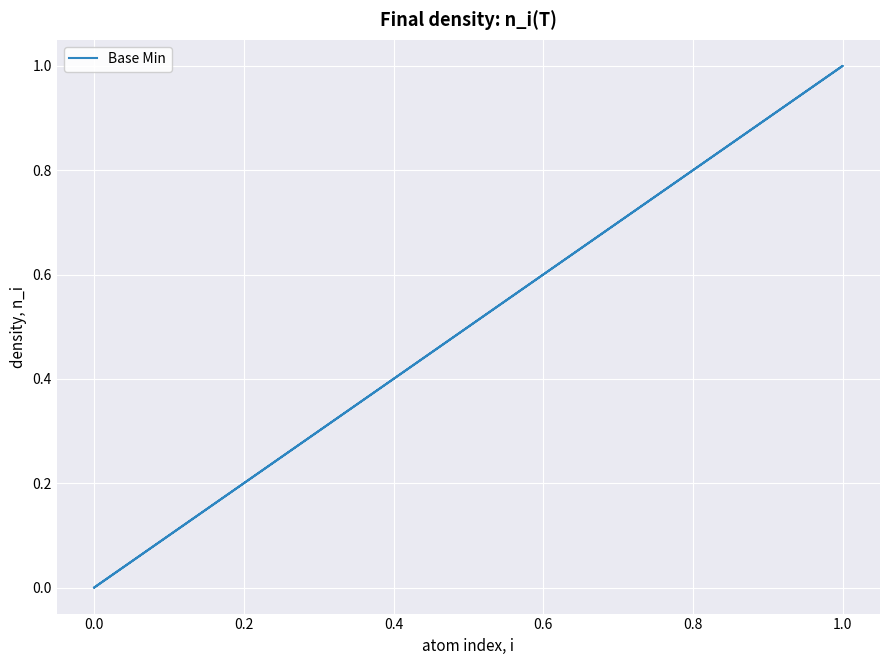

How many series are shown in this chart?

1